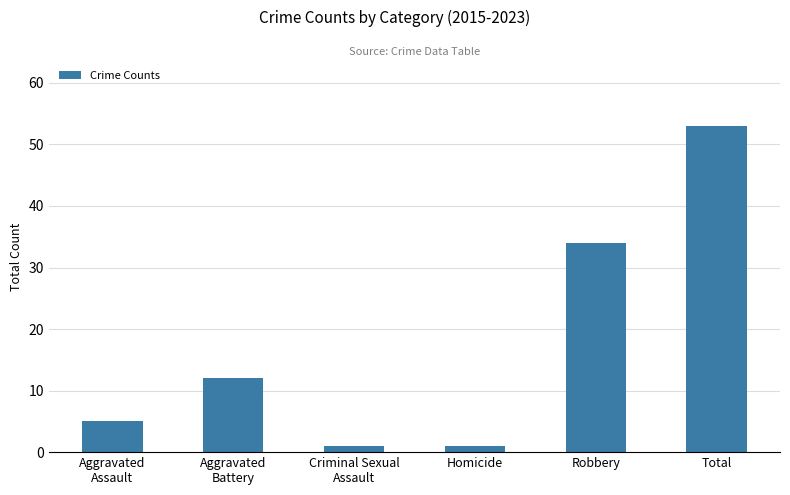

What is the approximate value at Aggravated
Assault?

5